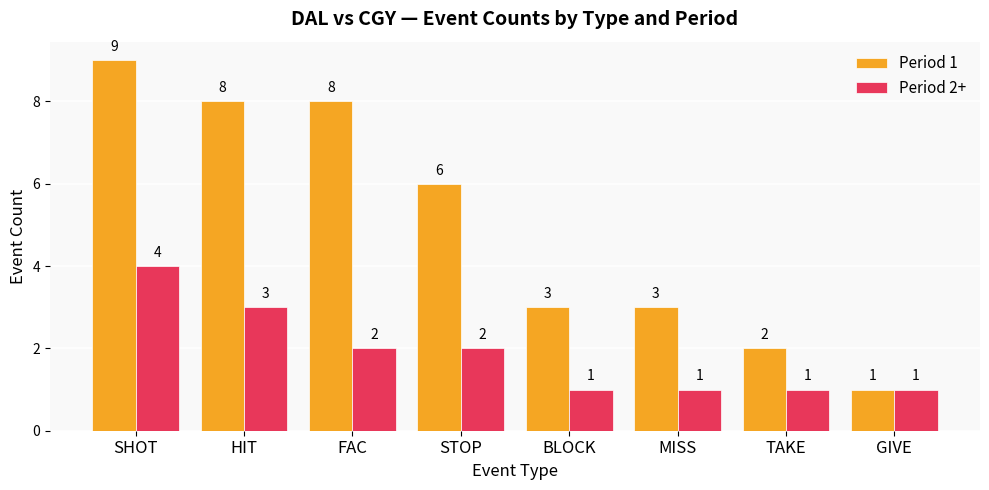

What is the average value of the Period 1 series?

5